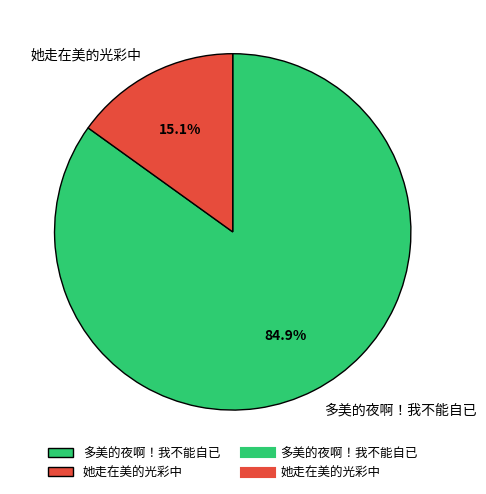

To the nearest percent, what portion does 她走在美的光彩中 represent?

15%